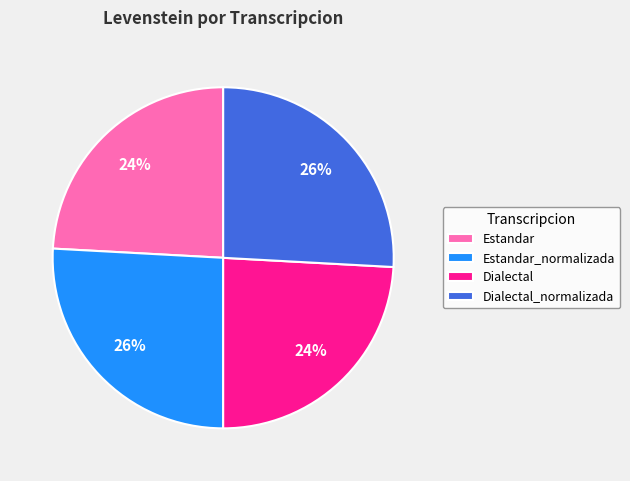

Is the sum of Estandar and Dialectal greater than half?

No